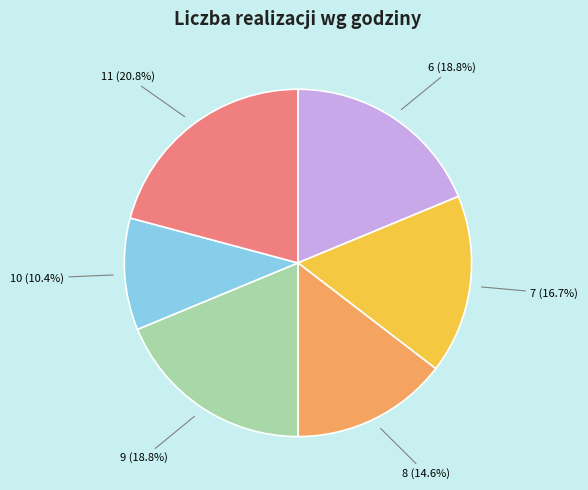

Approximately how many times larger is the value at 7 (16.7%) compared to 10 (10.4%)?

1.6